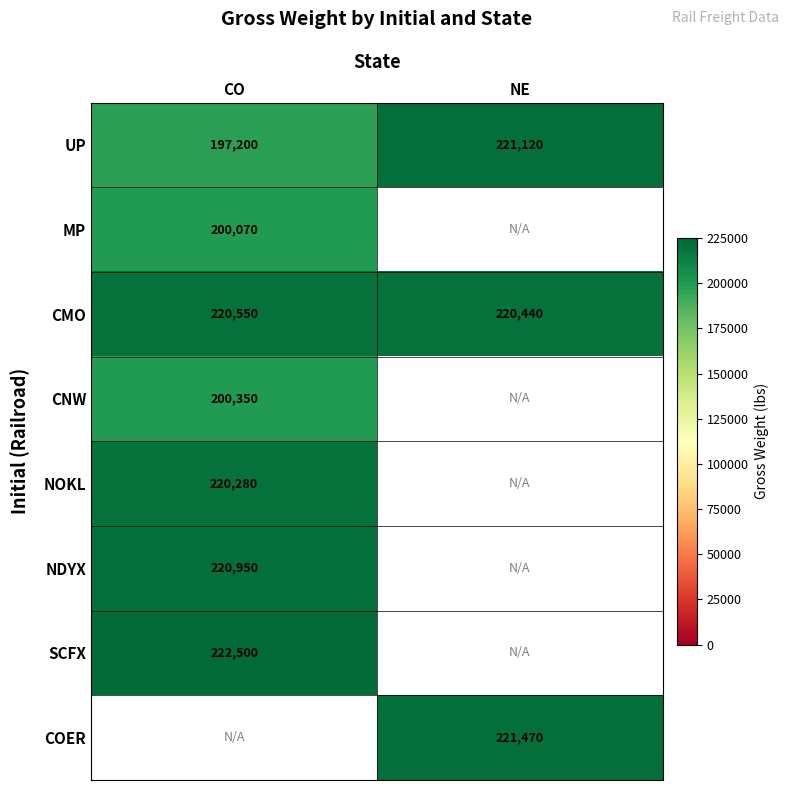

What is the average value of the CMO series?

220495